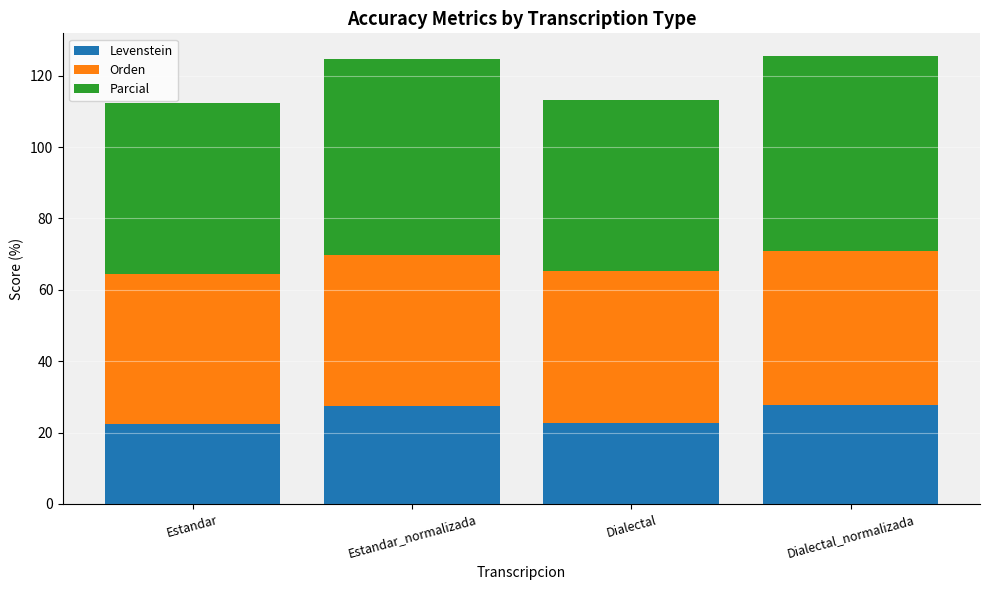

What is the total value across all series at Estandar_normalizada?

124.6